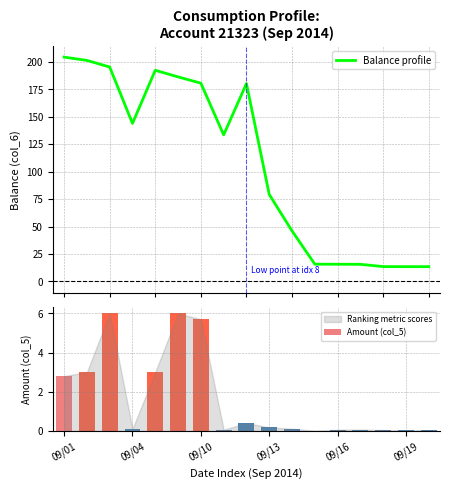

What is the approximate value of Balance profile at 13?

15.6